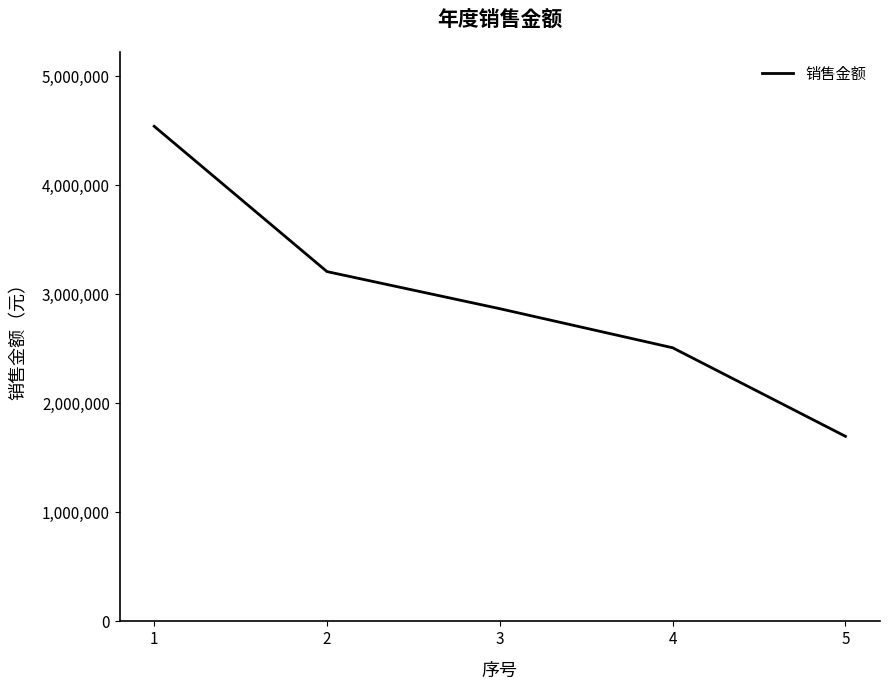

Where does the data first go above 2867246?

1